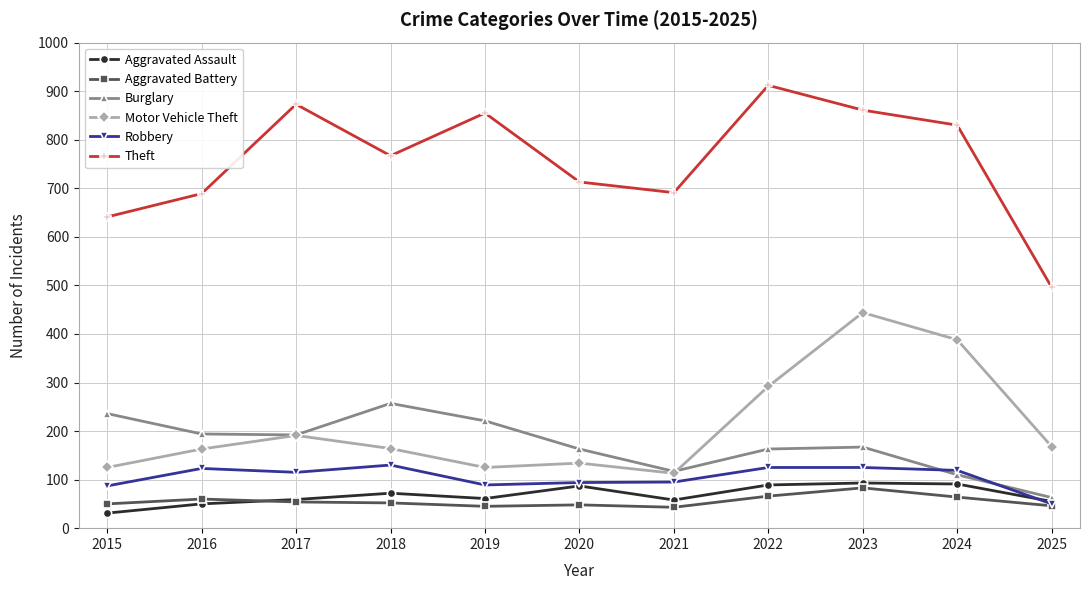

True or false: Robbery has a value of 125 at 2022.

True